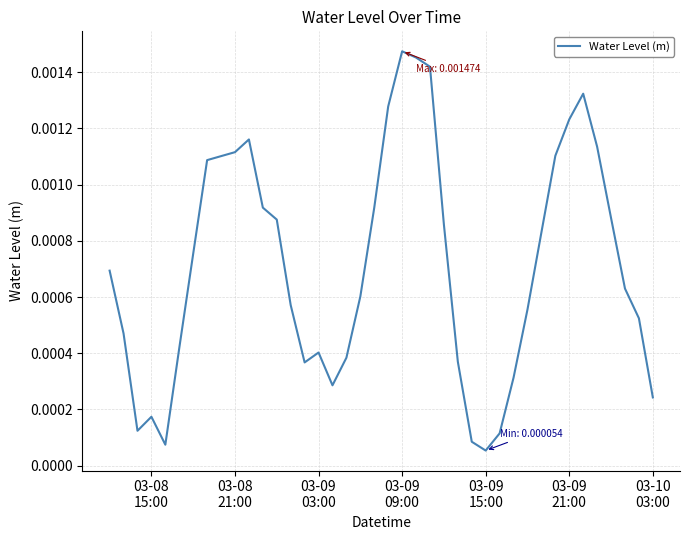

How many lines are shown in the chart?

1